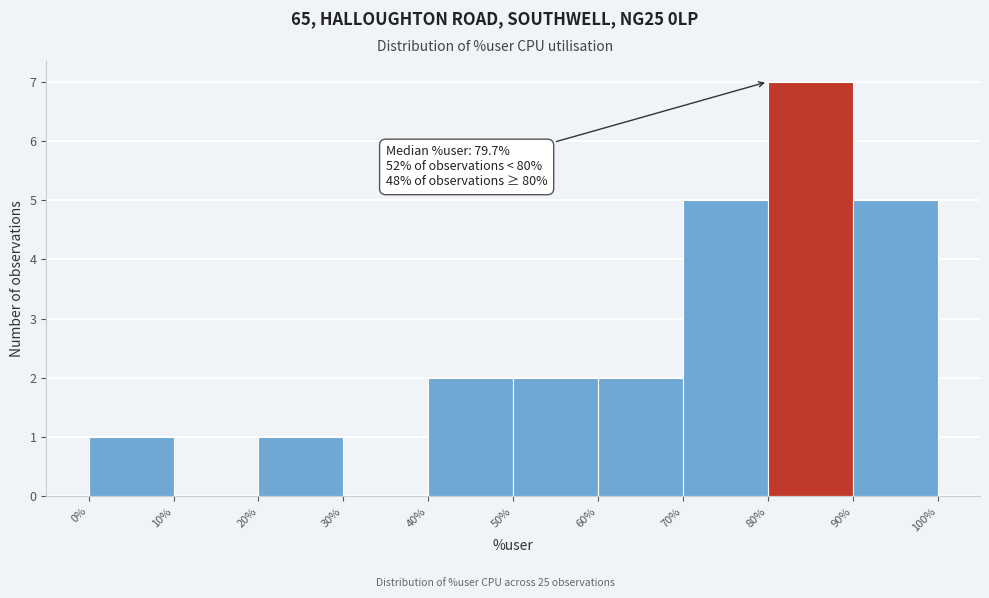

Over which range of the x-axis is the bar tallest?

80% to 90%